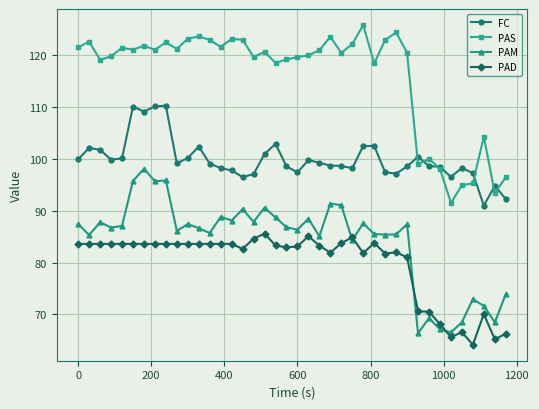

What is the value of the PAD point at the 2nd from the left?

83.6